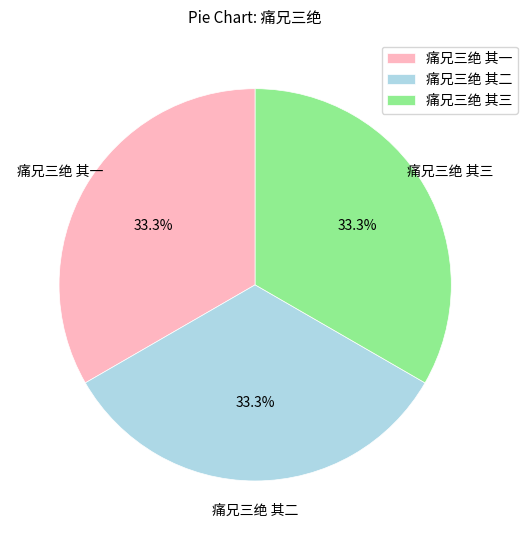

What percentage is the 痛兄三绝 其三 slice, to the nearest percent?

33%